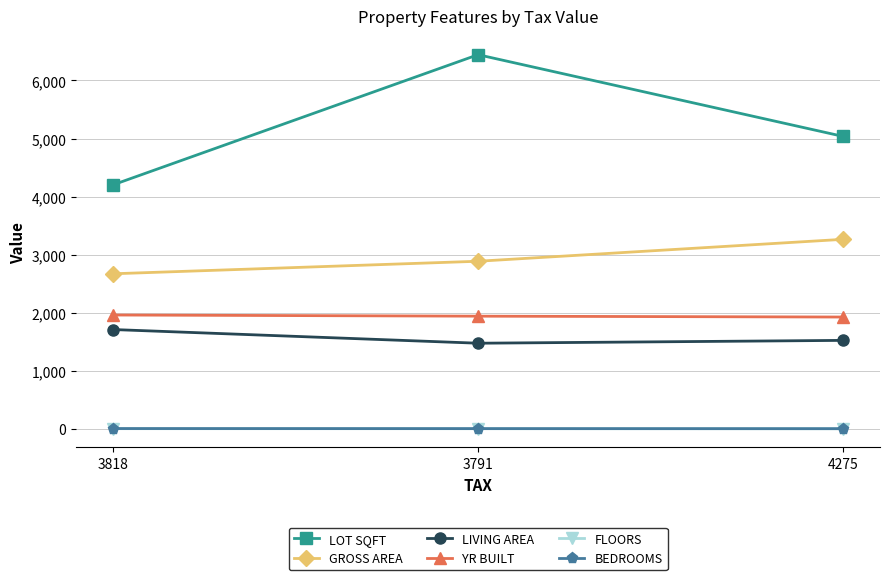

What is the highest value of the LIVING AREA series?

1710.0